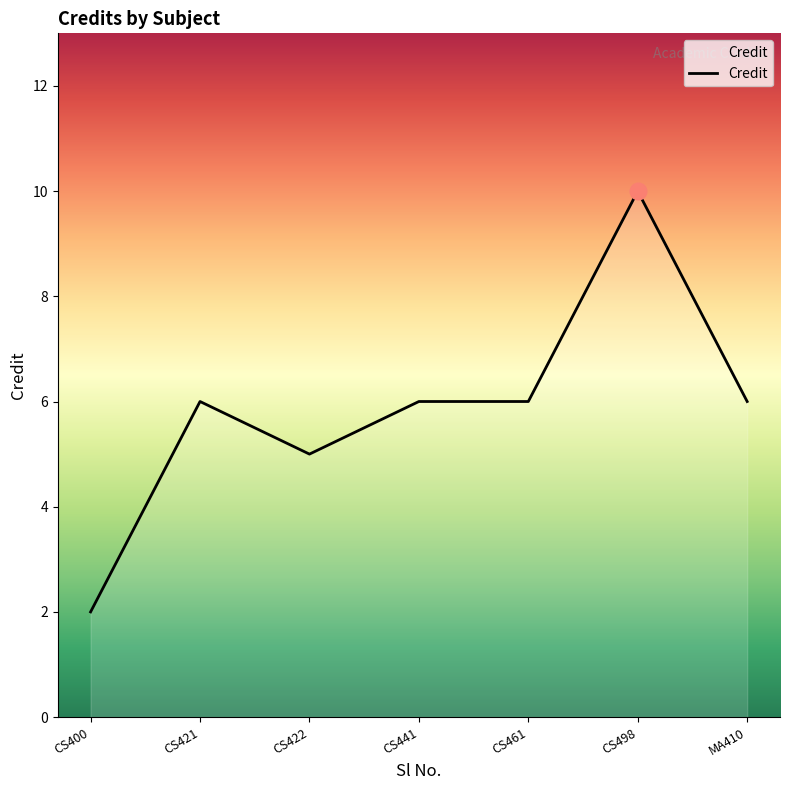

The value at CS461 is 6. True or false?

True